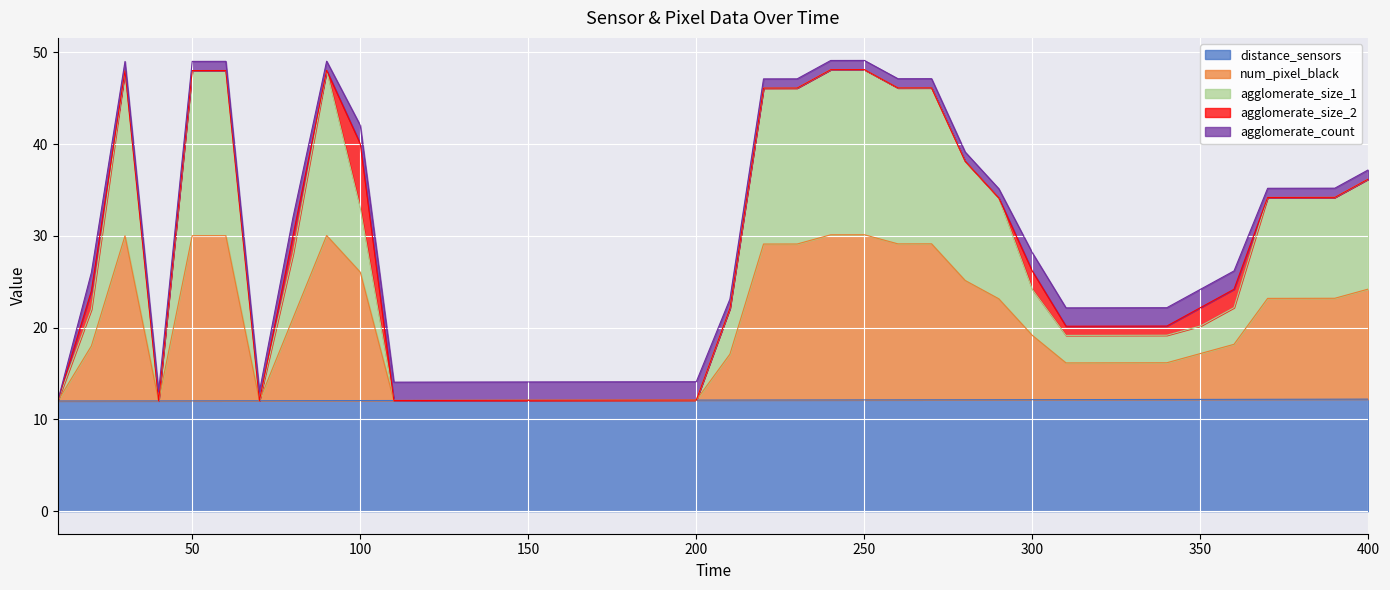

What is the lowest value of the distance_sensors series?

12.0